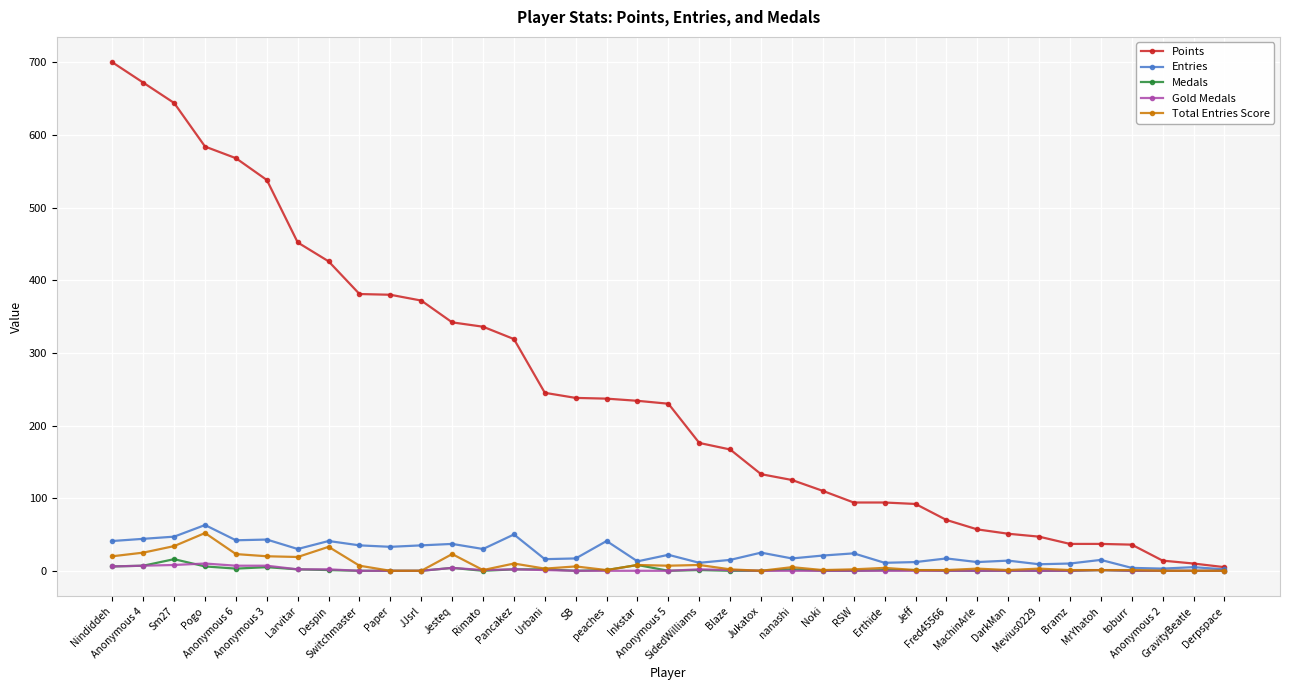

What are all the series names shown in the legend?

Points, Entries, Medals, Gold Medals, Total Entries Score